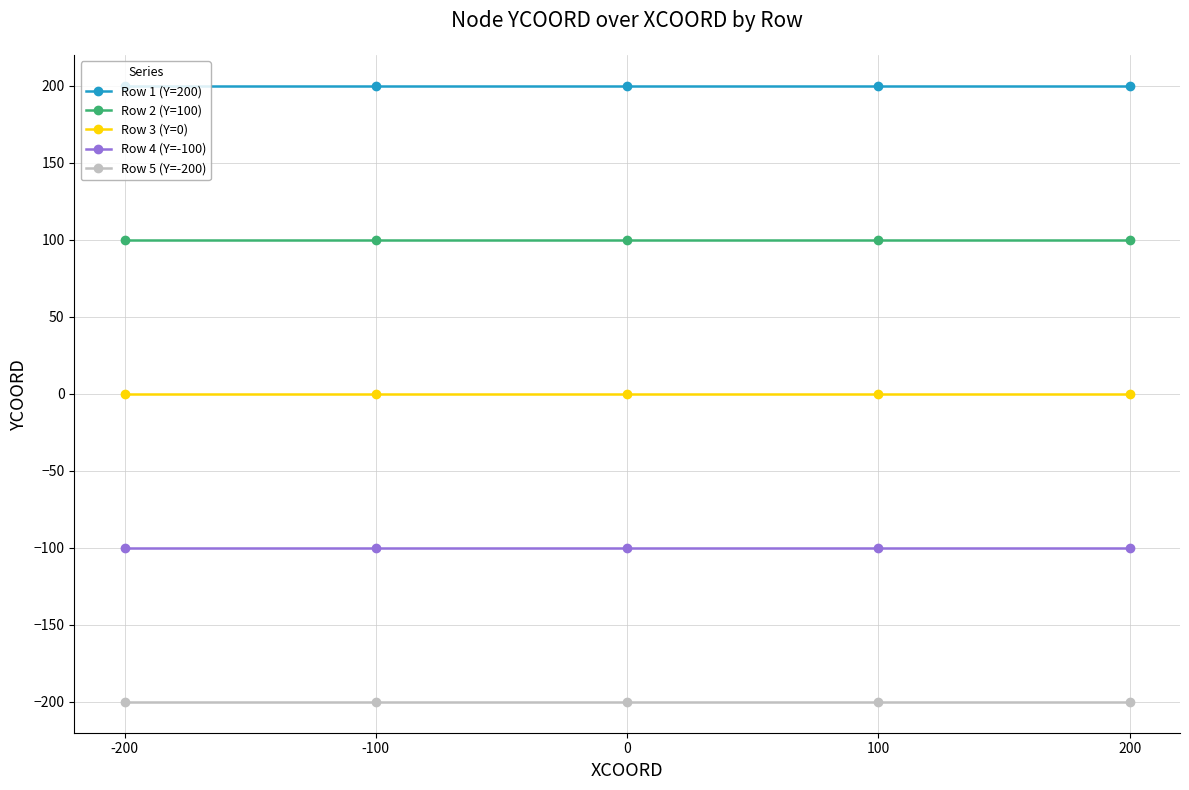

Reading left to right, list all the values displayed in this chart.

Row 1 (Y=200): -200=200	-100=200	0=200	100=200	200=200
Row 2 (Y=100): -200=100	-100=100	0=100	100=100	200=100
Row 3 (Y=0): -200=0	-100=0	0=0	100=0	200=0
Row 4 (Y=-100): -200=-100	-100=-100	0=-100	100=-100	200=-100
Row 5 (Y=-200): -200=-200	-100=-200	0=-200	100=-200	200=-200